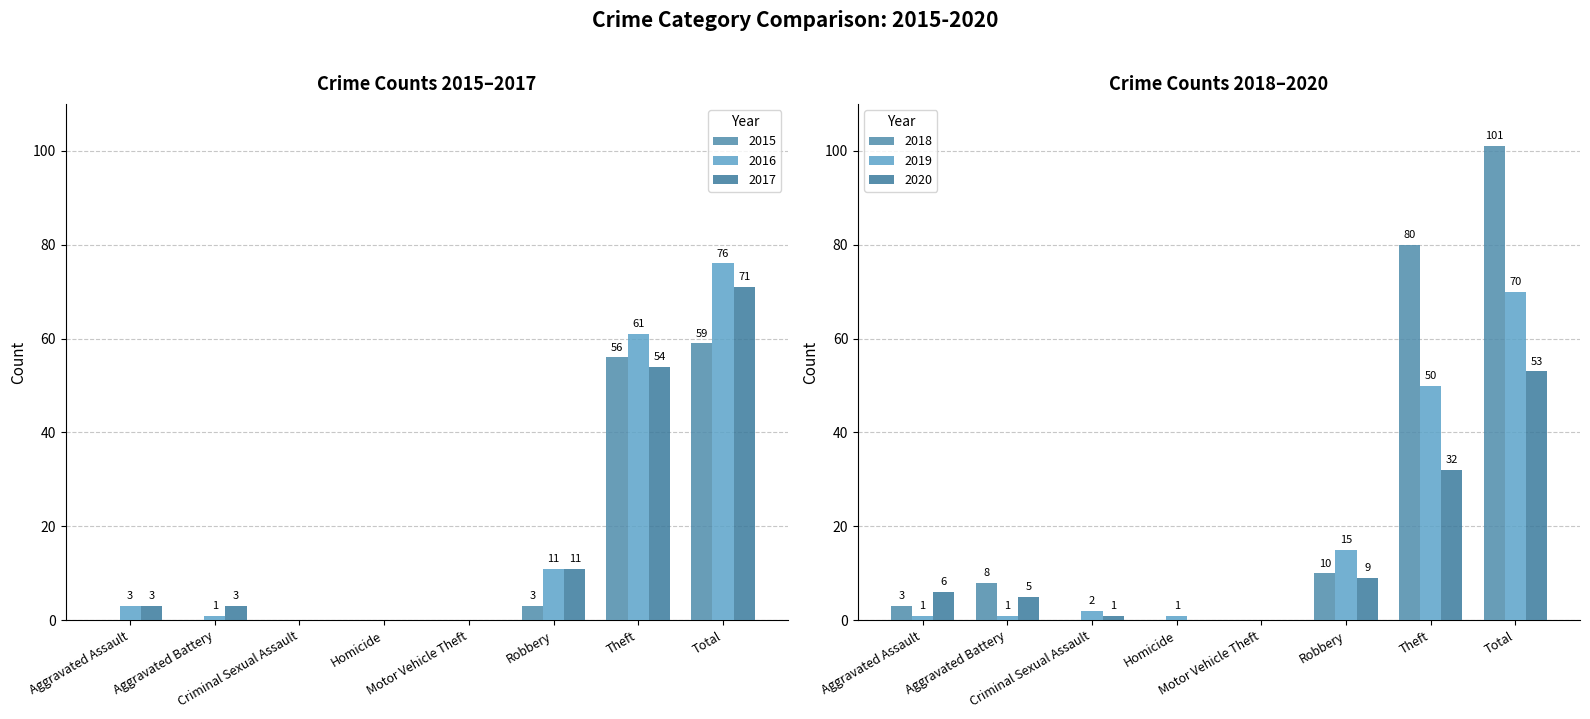

At which category is the sum across all series the highest?

Total